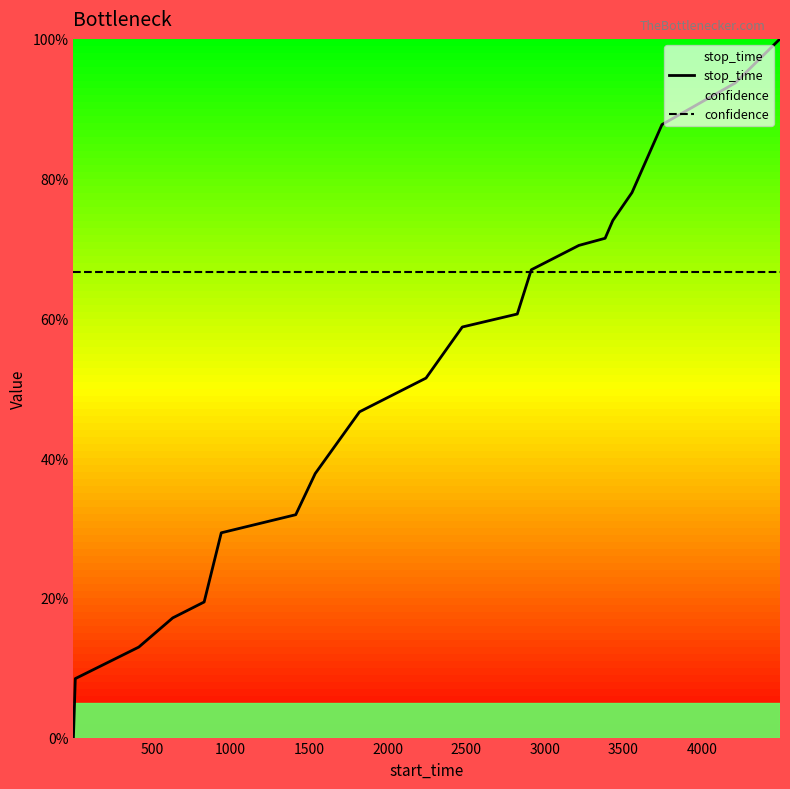

What is the lowest value of the confidence series?

66.6